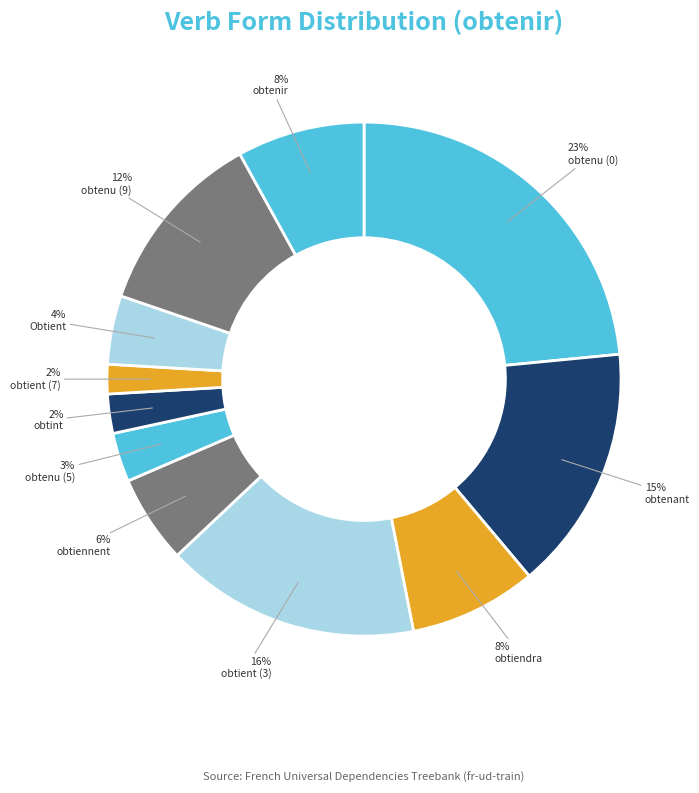

To the nearest percent, what percentage of the pie is Obtient?

4%